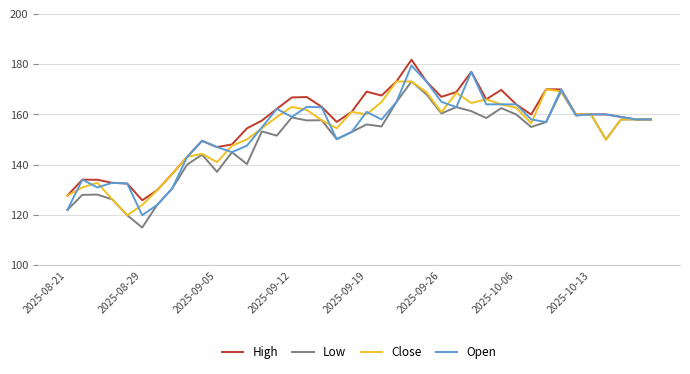

Which series has the largest range (max minus min)?

Open